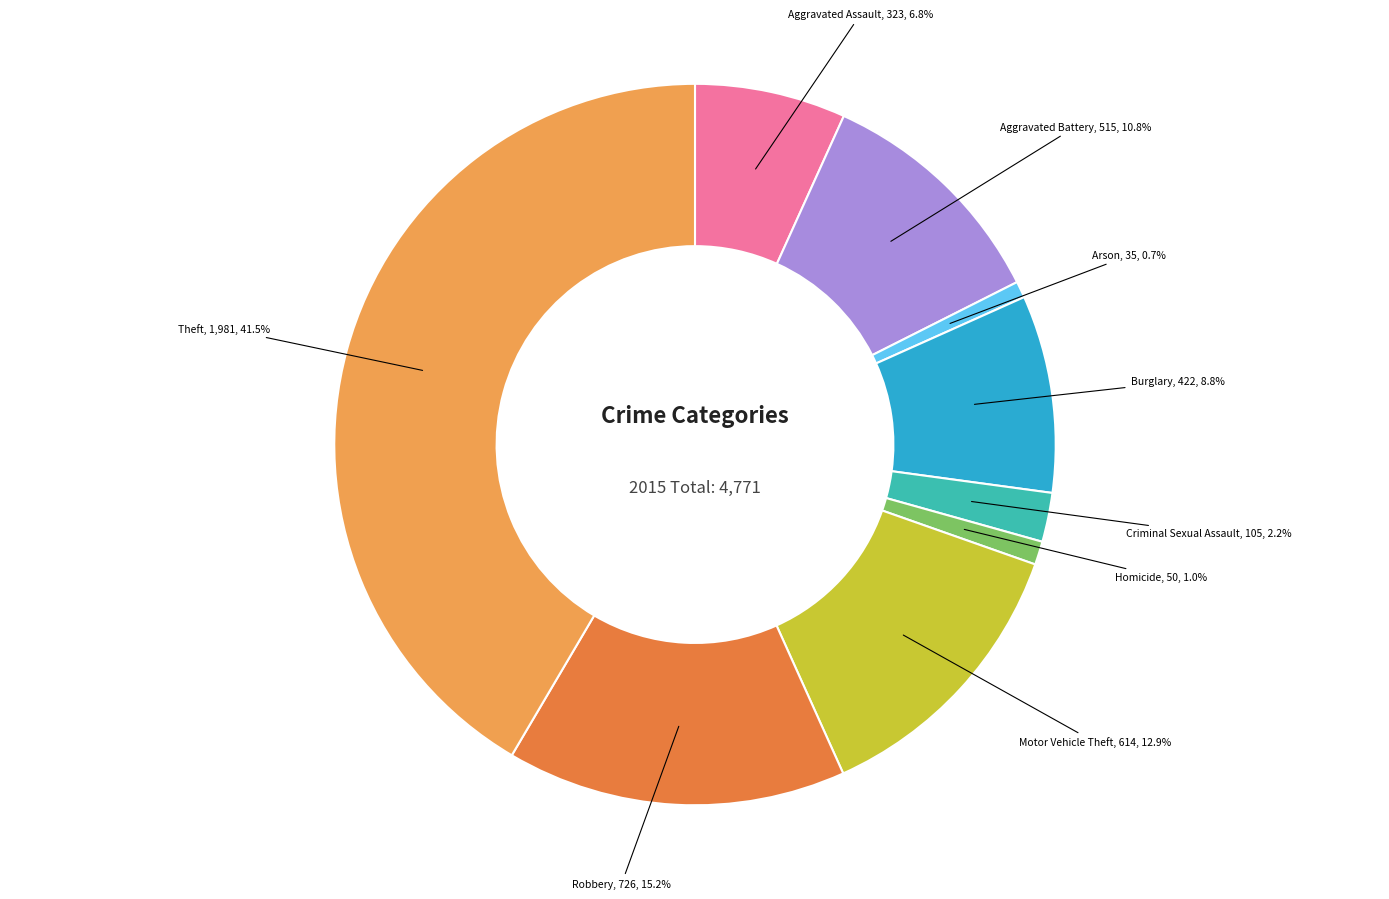

Is there a majority slice in this chart?

No